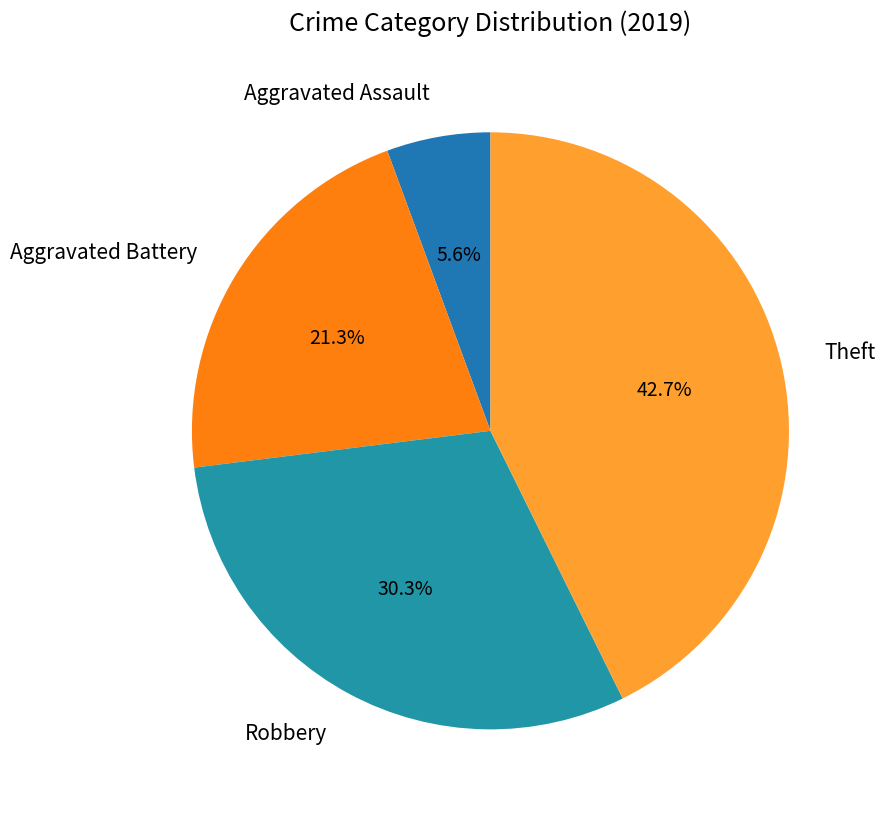

Rank the categories by value from highest to lowest.

Theft, Robbery, Aggravated Battery, Aggravated Assault